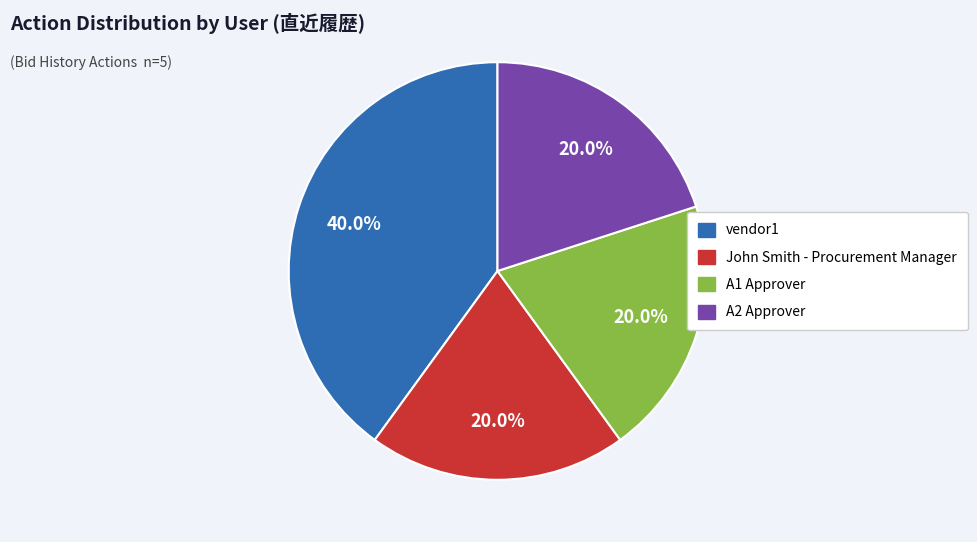

How many segments does this pie chart have?

4